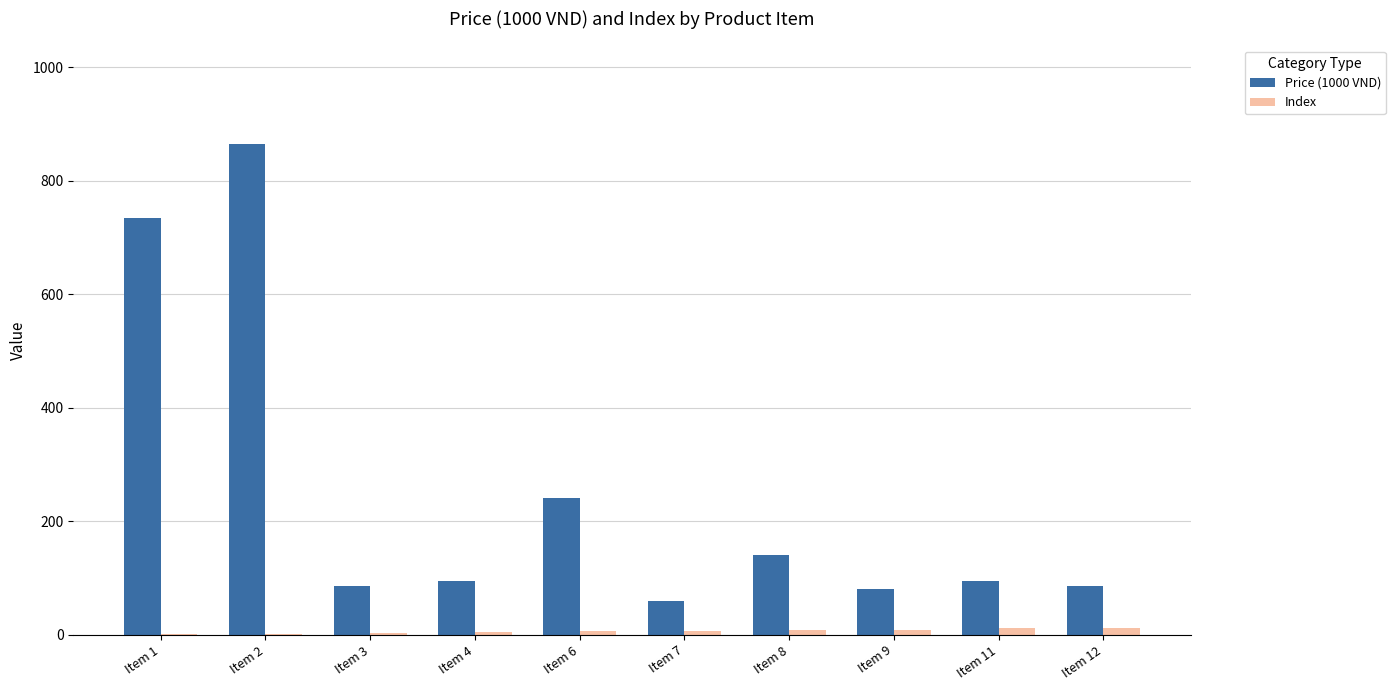

Which category has the highest value across all series?

Item 2